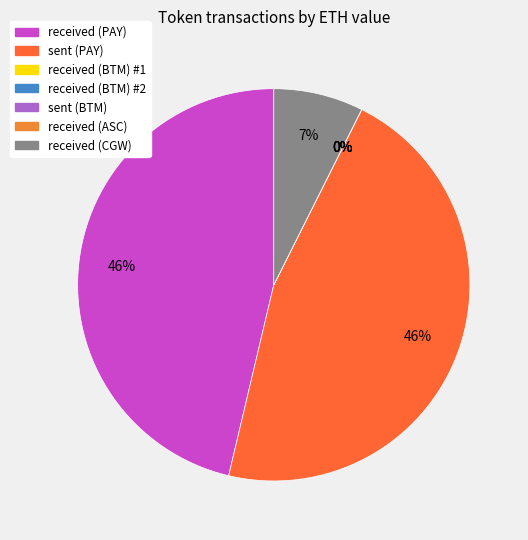

What is the smallest slice in the pie chart?

received (ASC)